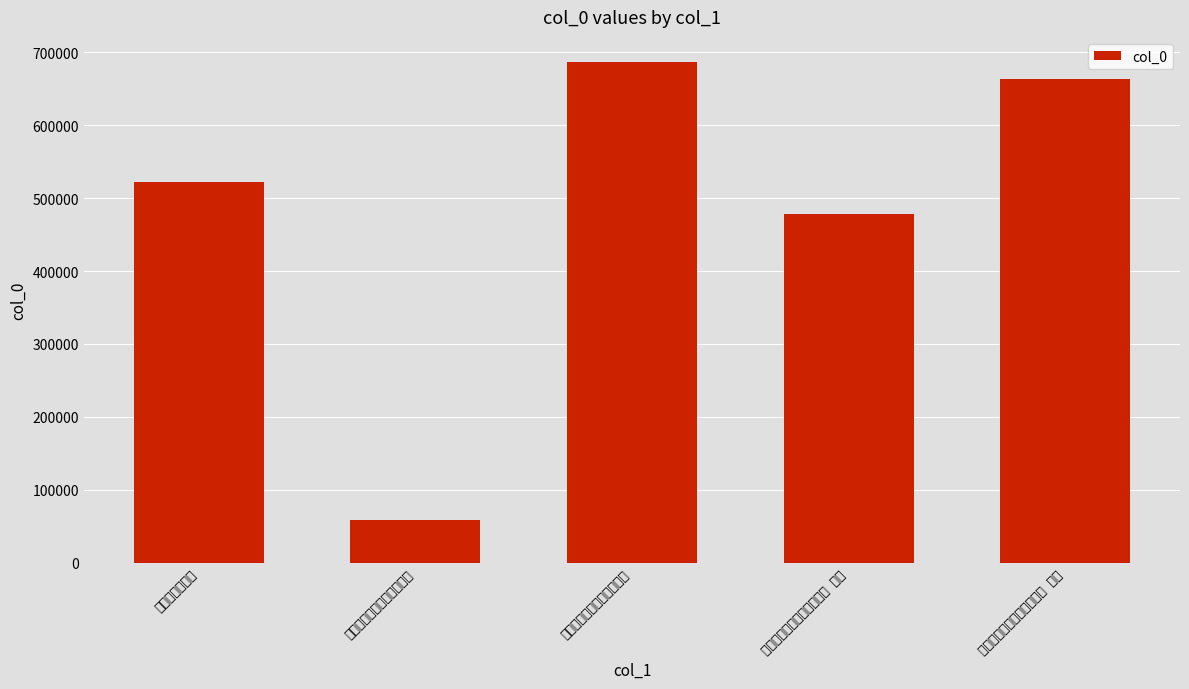

Reading right to left, what are all the values shown in this chart?

寇中丞北抚宣府奉同南渠韵 其一=663879	寇中丞北抚宣府奉同南渠韵 其二=477718	寇中丞北抚宣府奉同南渠韵=686633	寇中丞北抚宣府奉同南渠韵=58640	亭桥次尤南渠韵=522472